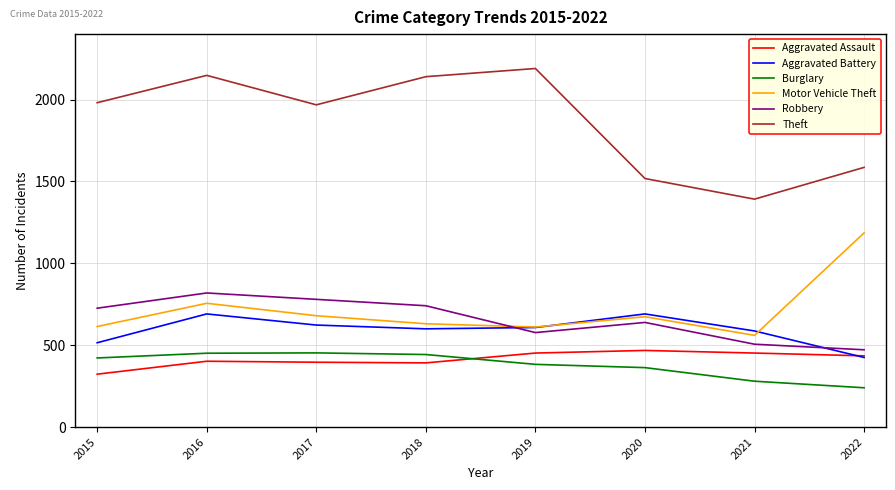

How many categories are shown in the chart?

8